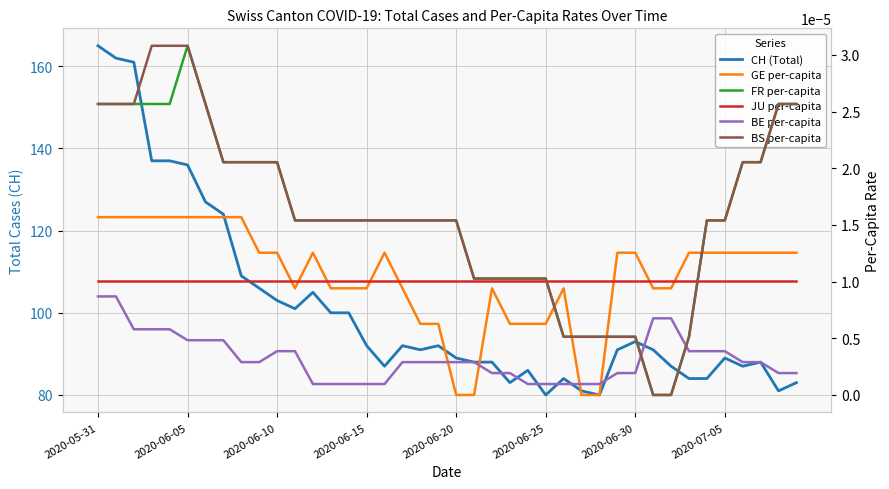

Which category has the lowest value in the BE per-capita series?

12